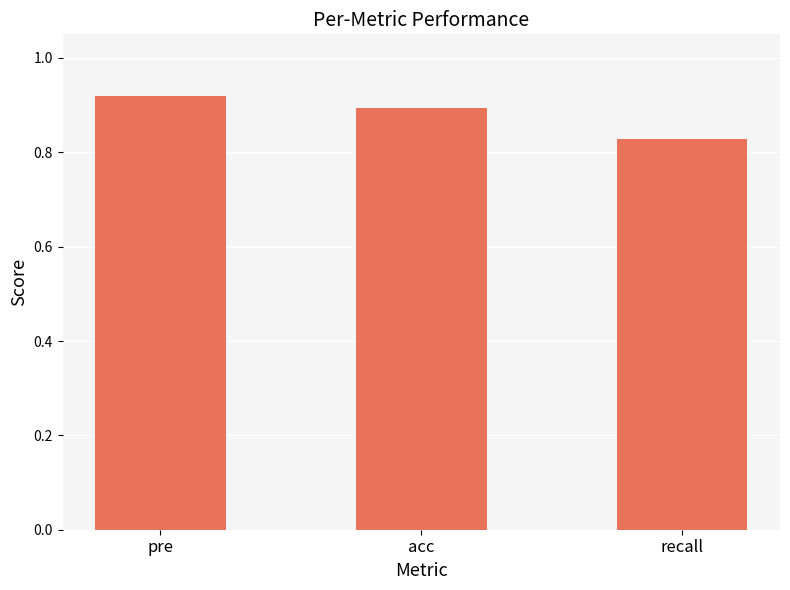

What is the difference between the values at acc and recall?

0.1